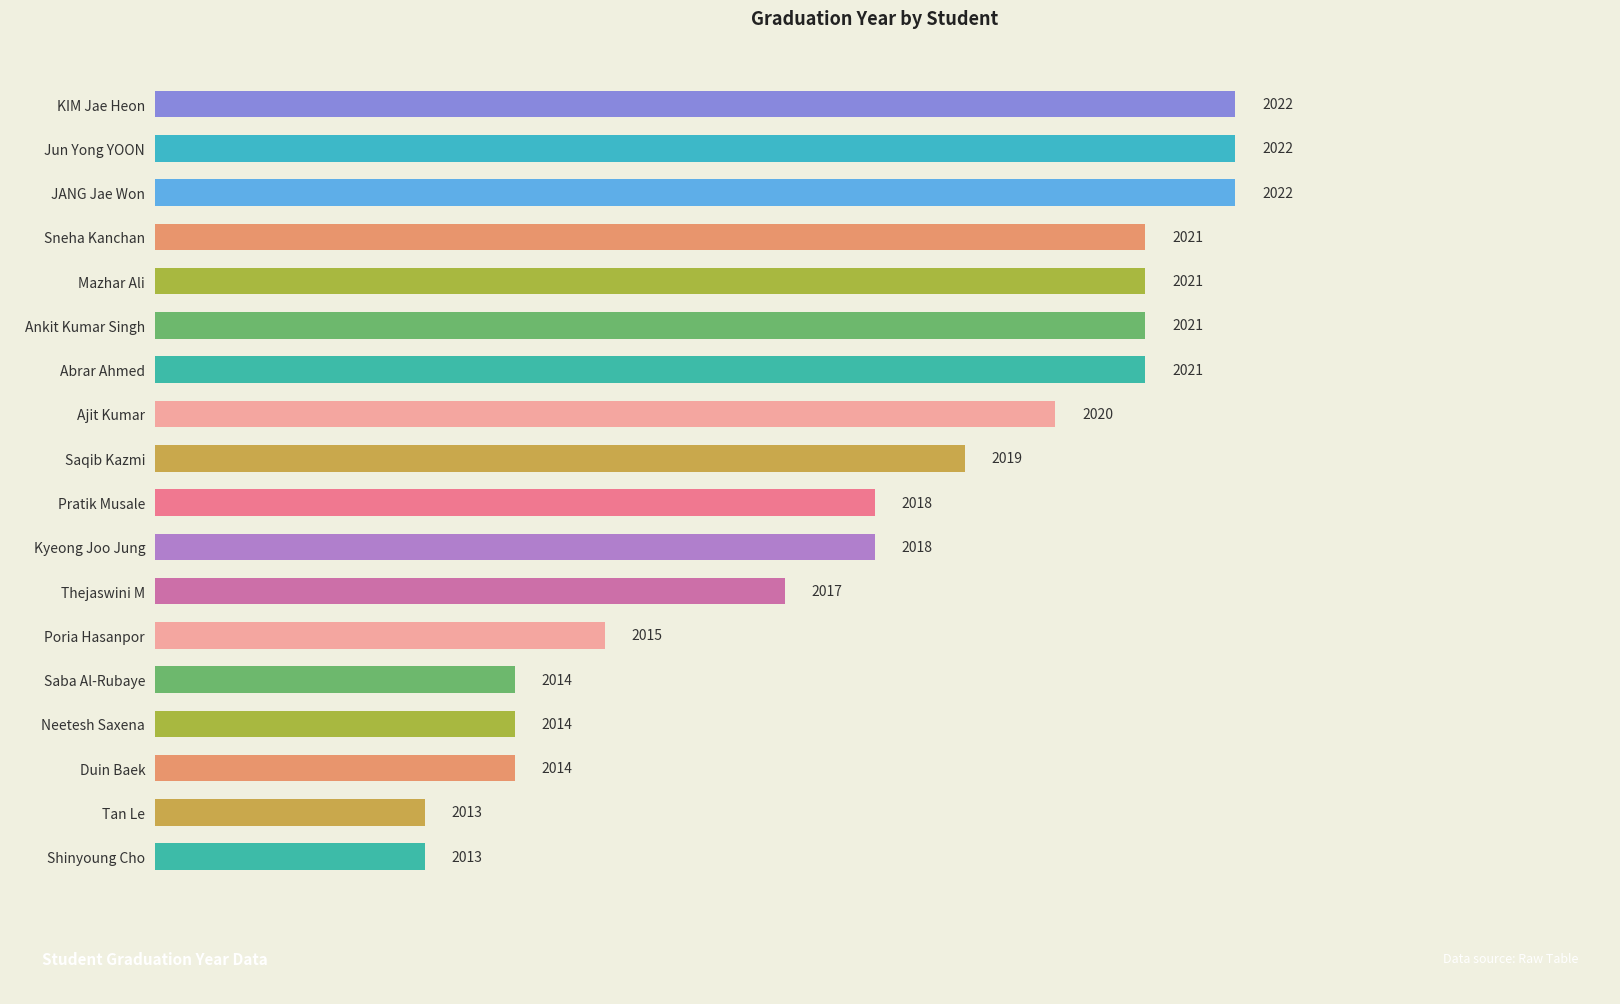

Count the values in the range 2014 to 2021.

13